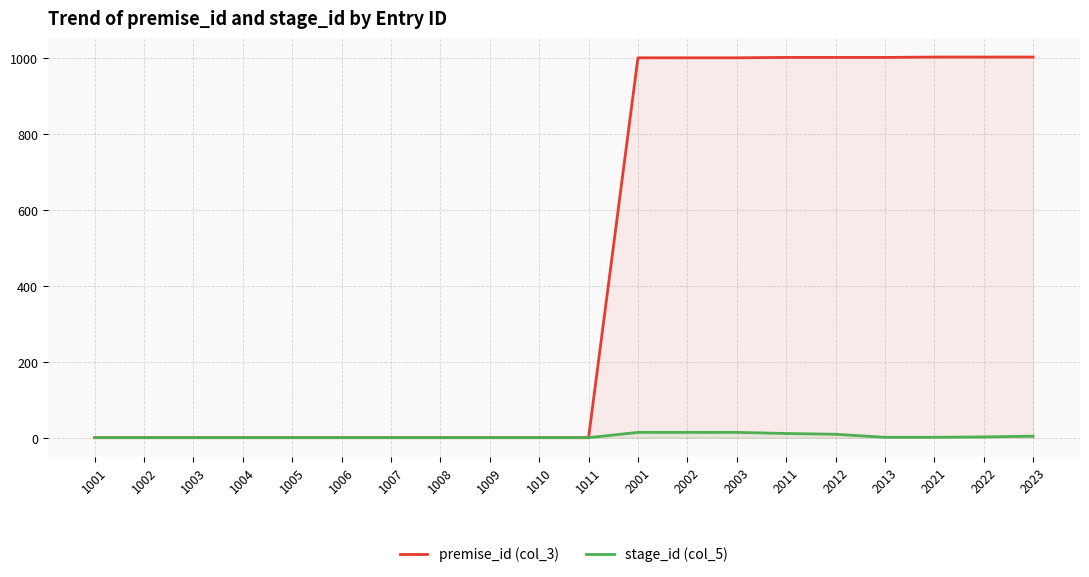

Between 1006 and 2021, which series saw the biggest shift?

premise_id (col_3)